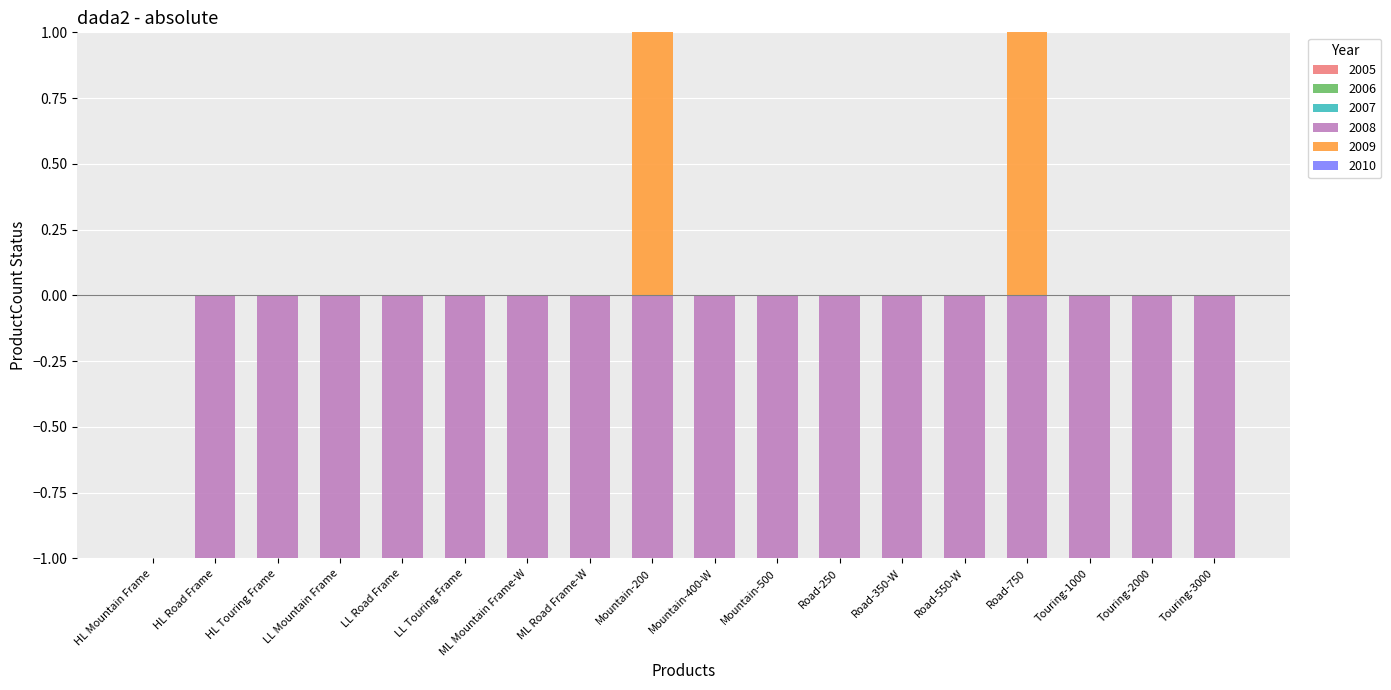

Count the number of data series in this chart.

6